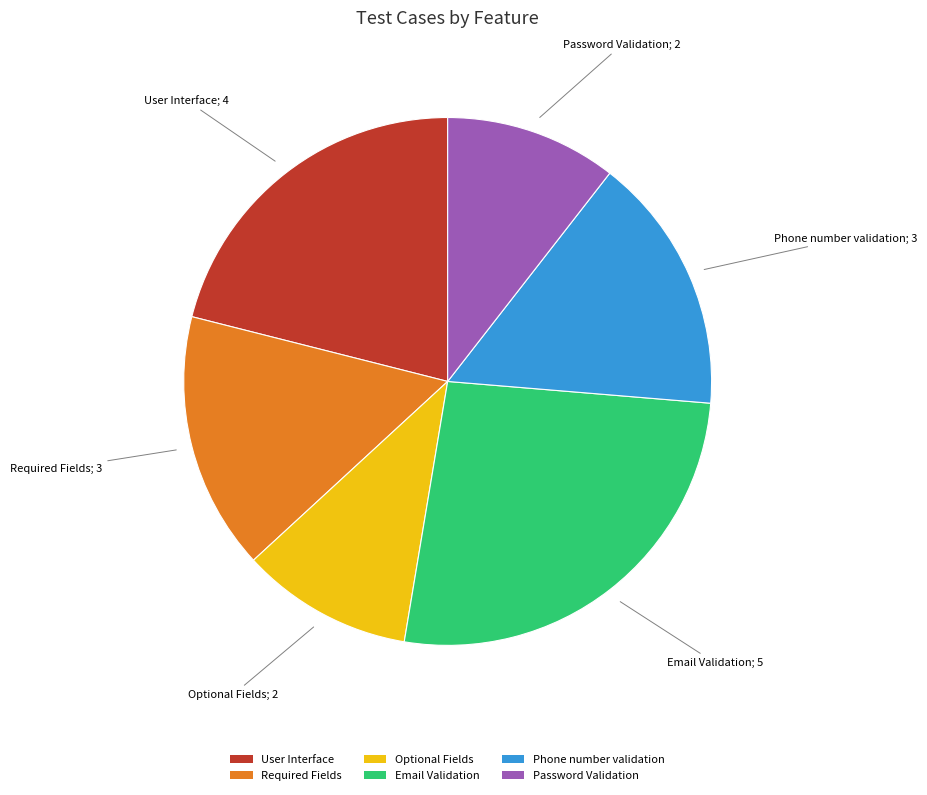

Is there a majority slice in this chart?

No